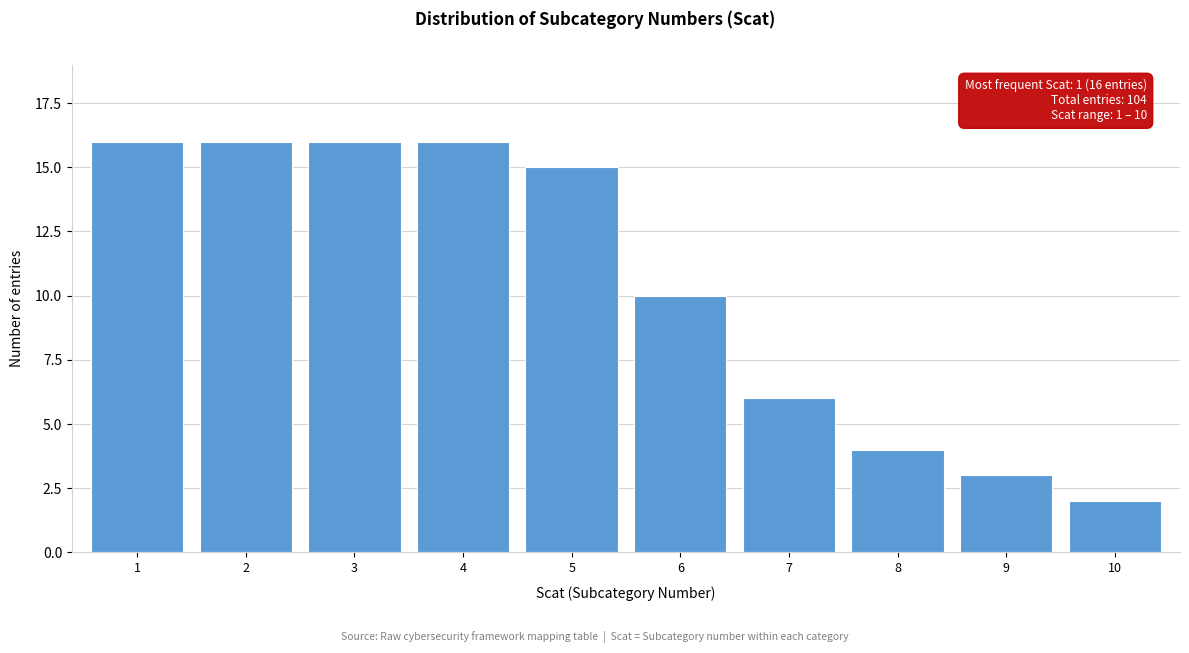

Reading left to right, what are all the values shown in this chart?

1=16	2=16	3=16	4=16	5=15	6=10	7=6	8=4	9=3	10=2